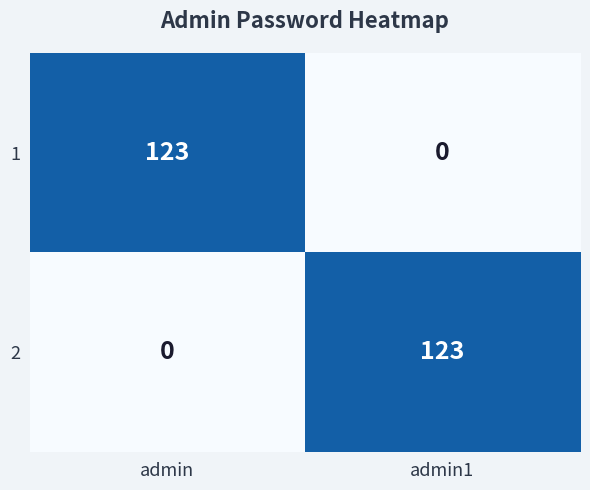

True or false: 2 has a value of 0 at admin.

True